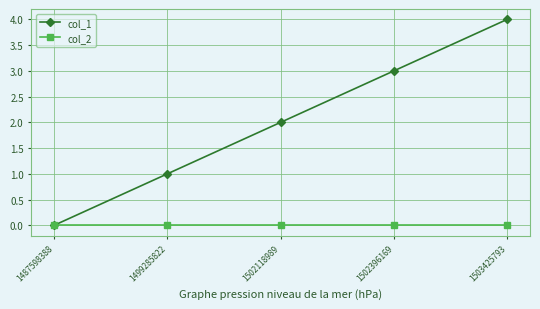

True or false: col_1 has more than 2 interior local peaks.

False